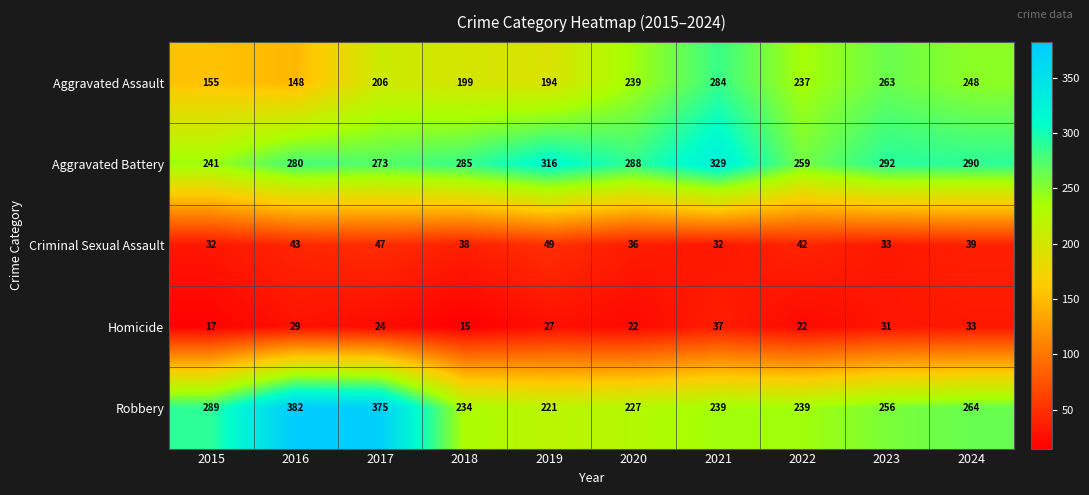

What is the difference between the Aggravated Assault values at 2020 and 2018?

40